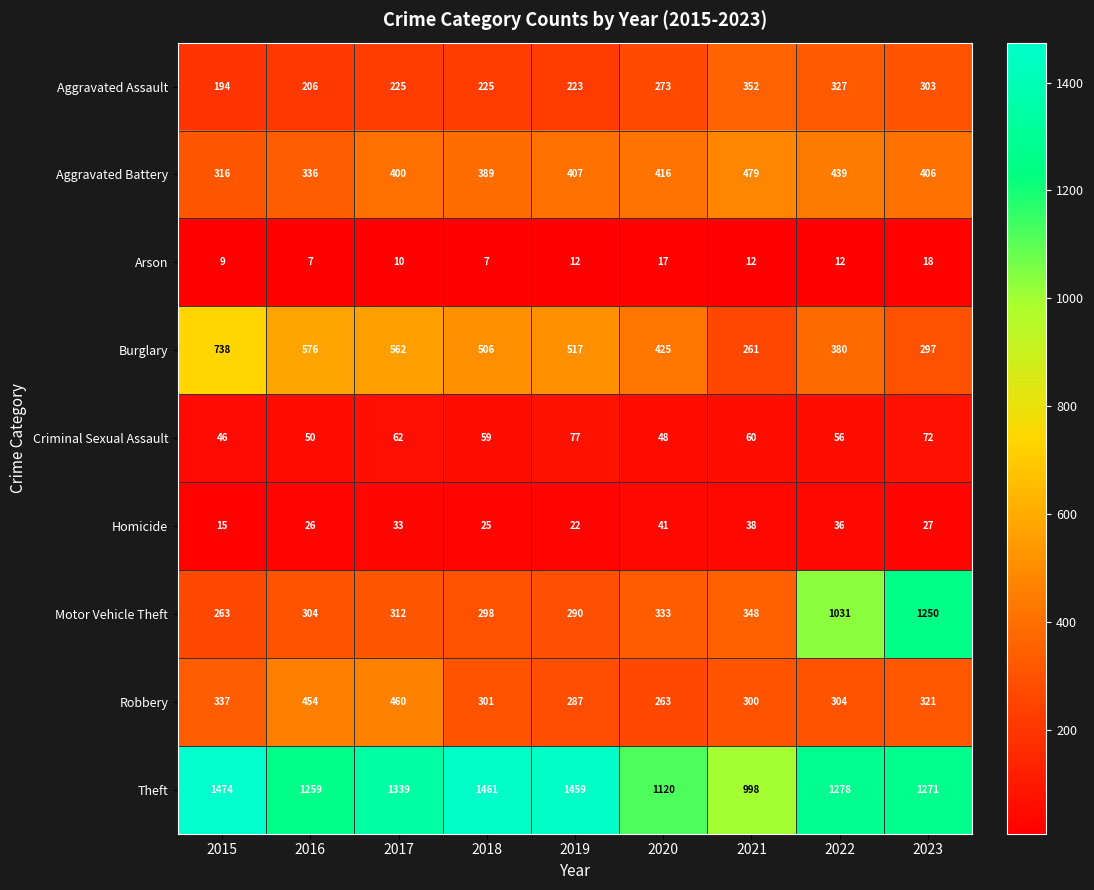

The value of Theft at 2017 is 1339. True or false?

True